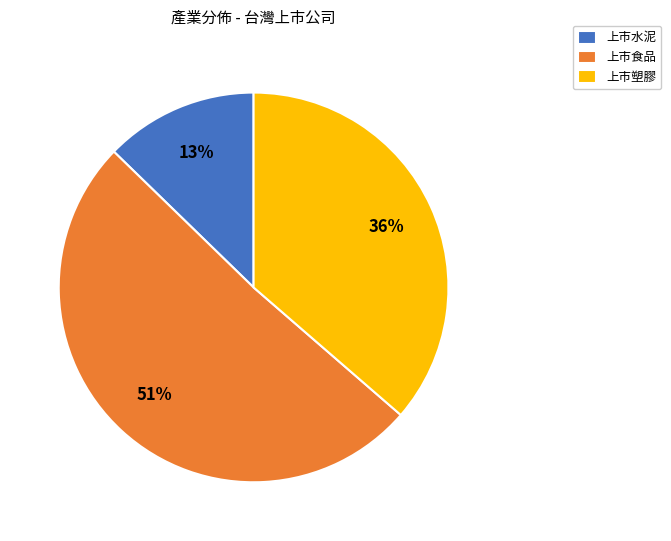

Is the sum of 上市水泥 and 上市食品 greater than half?

Yes